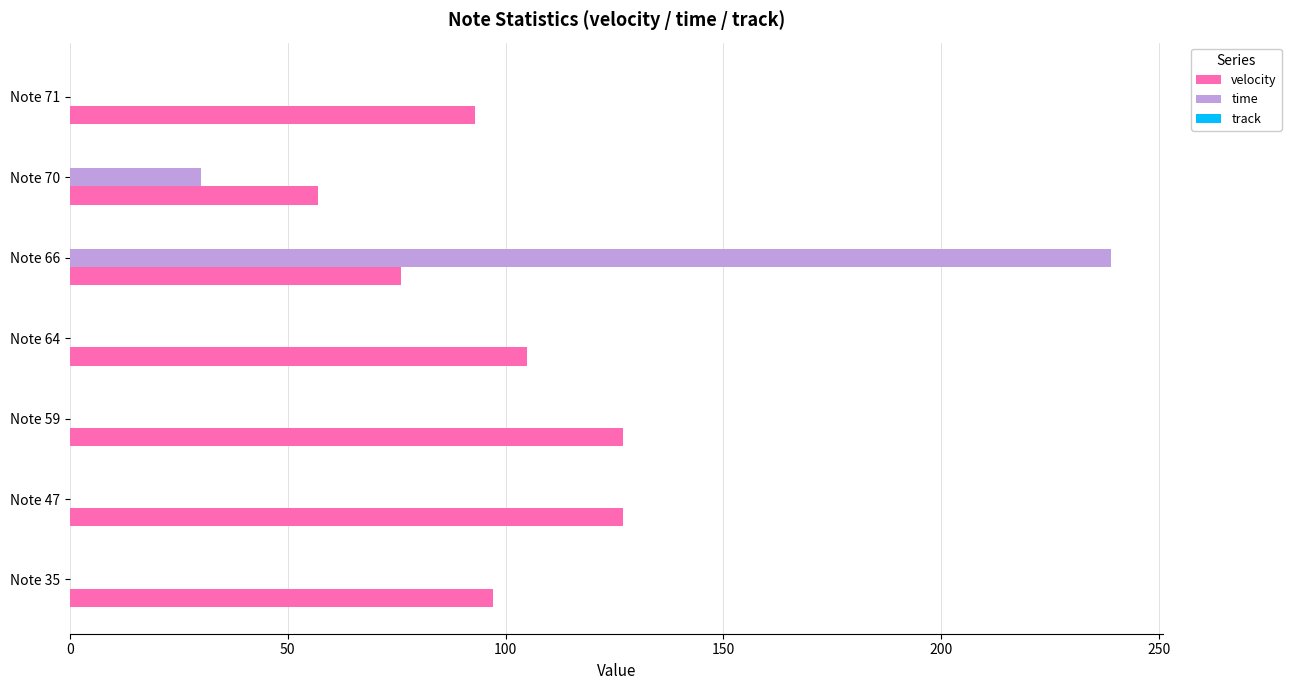

At which label is time closest to 119?

Note 70